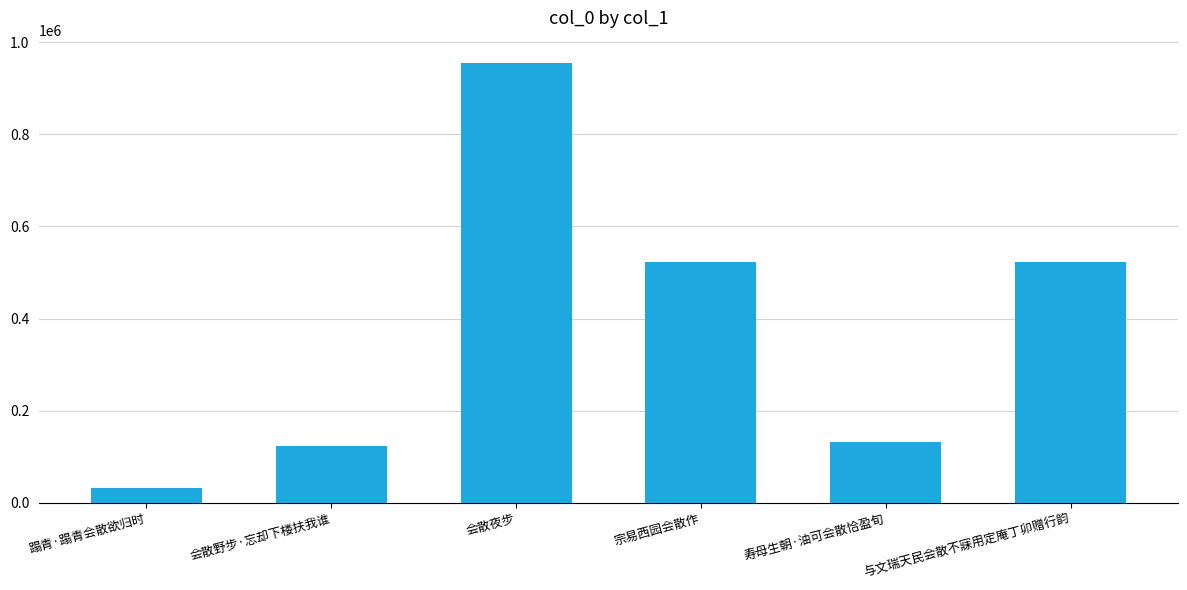

What is the value of the 6th bar from the left?

521783